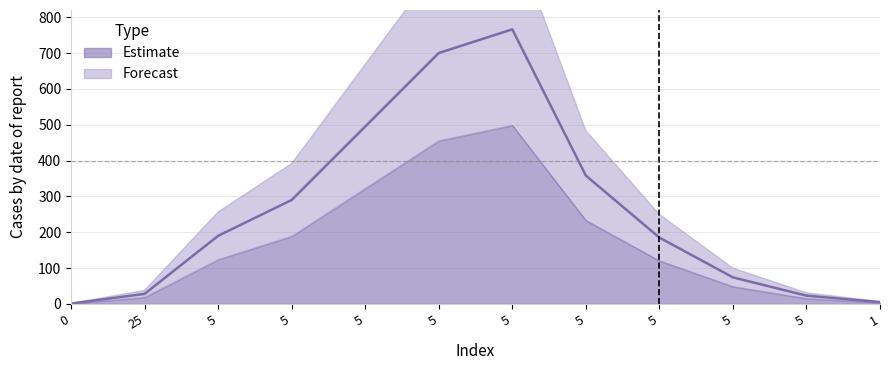

At which category does the data reach its first local peak?

5